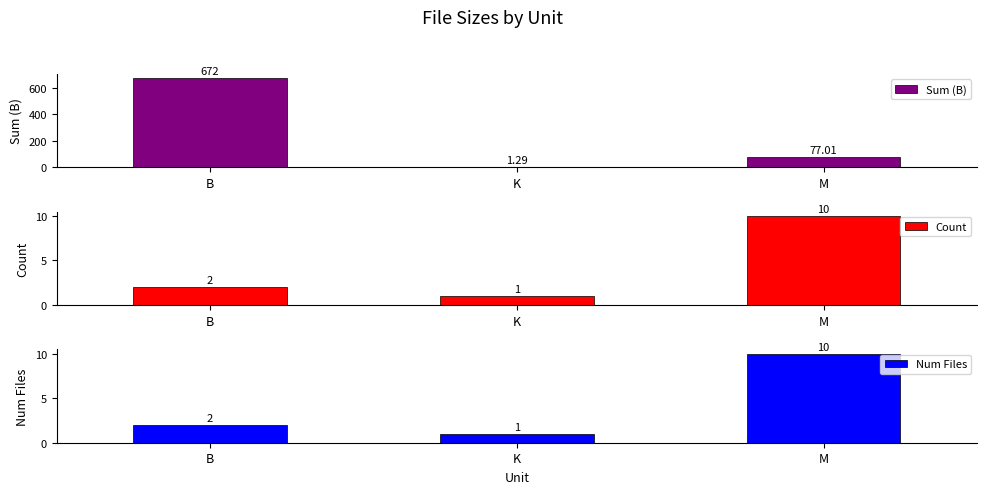

Which category has the highest value in the Count series?

M